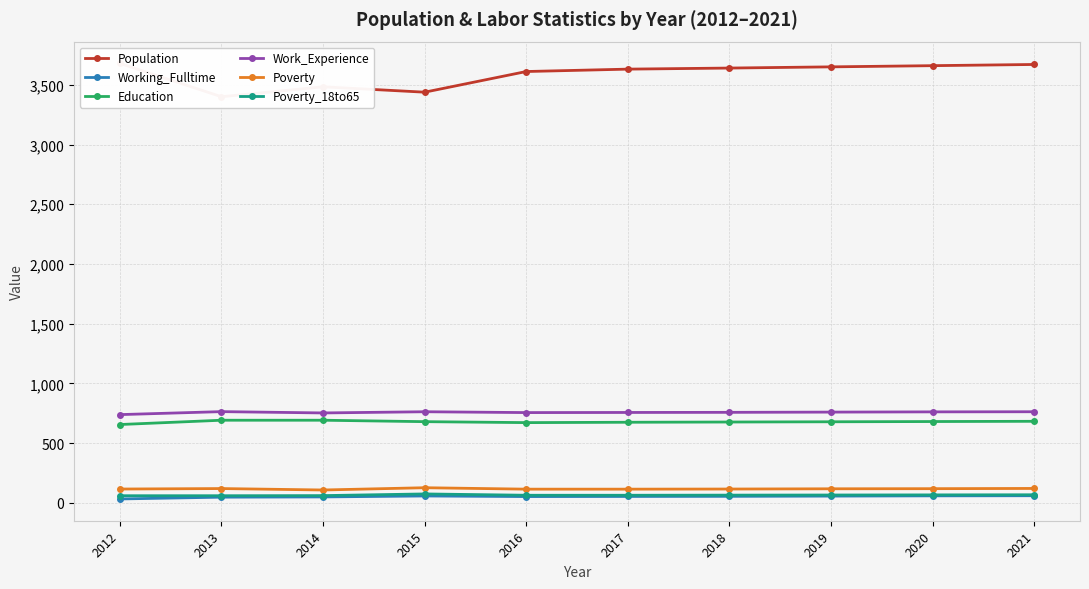

At how many categories does at least one series exceed 252?

10